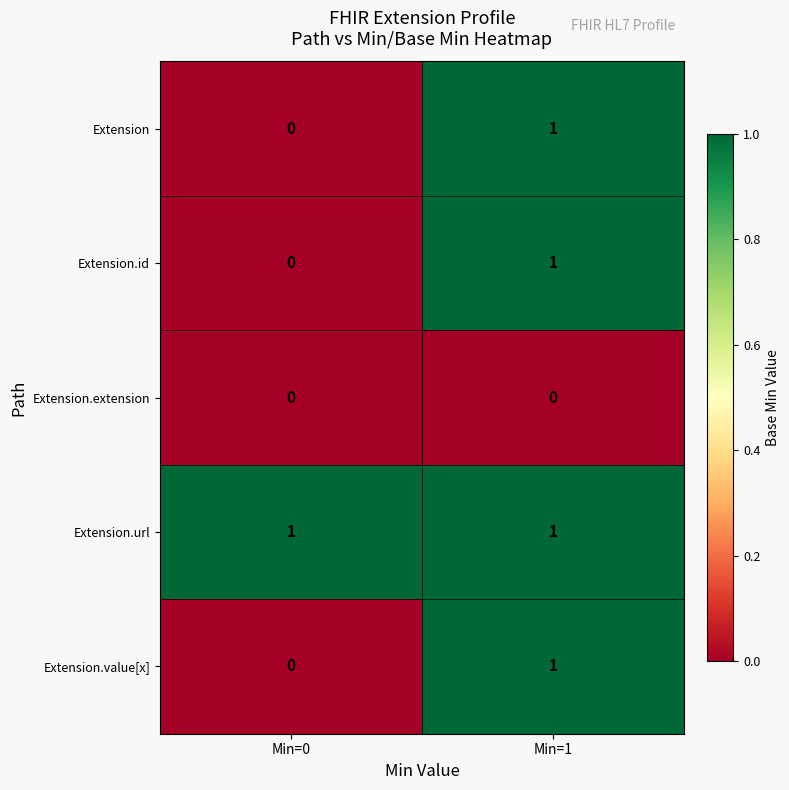

The Extension series shows 1 at Min=1. True or false?

True